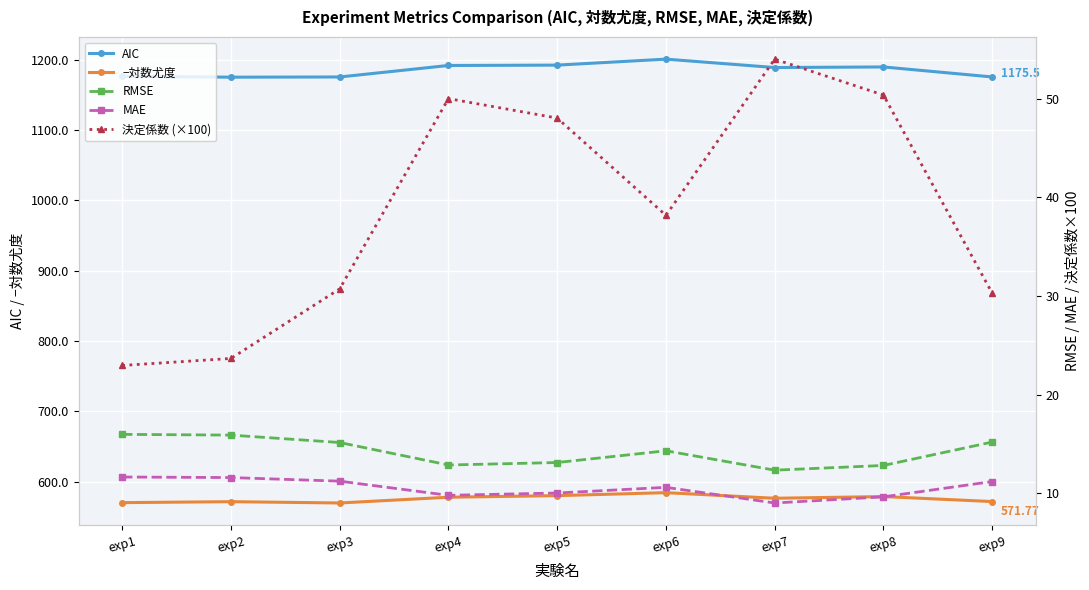

True or false: RMSE and 決定係数 (×100) cross at least once.

False